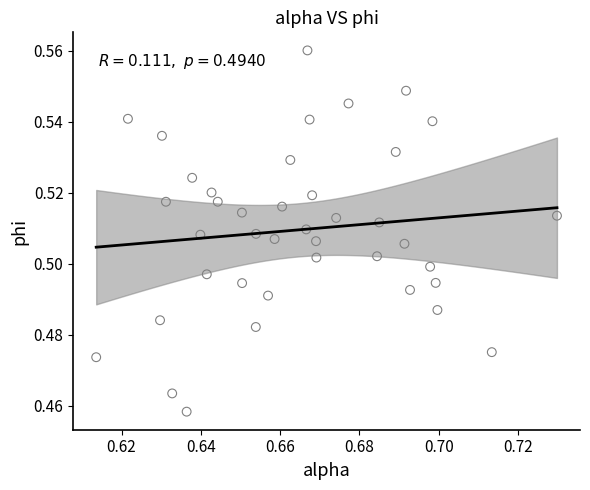

Count the number of points in this scatter plot.

40